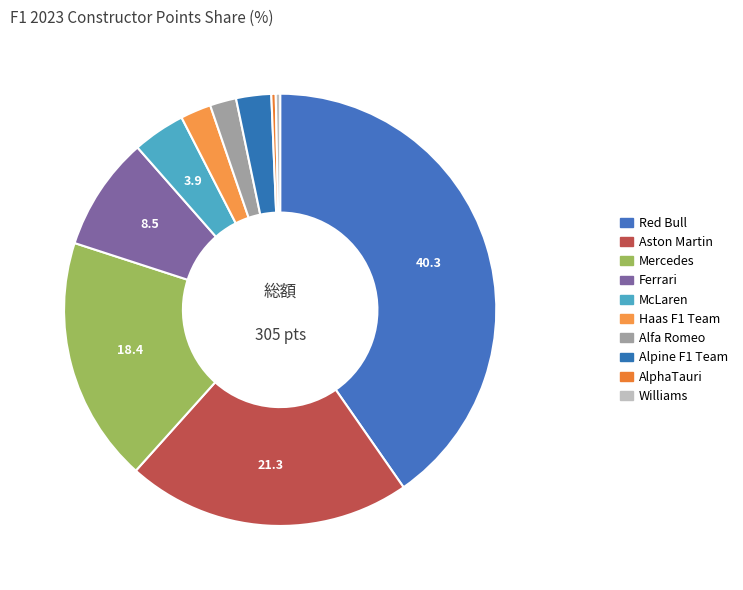

To the nearest percent, what is the combined percentage of AlphaTauri and Red Bull?

41%